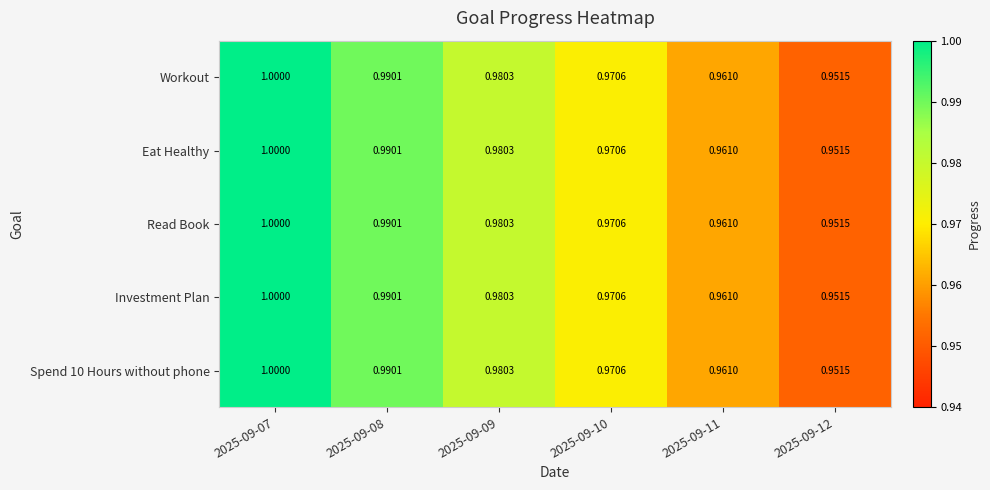

How many distinct data groups are displayed?

5